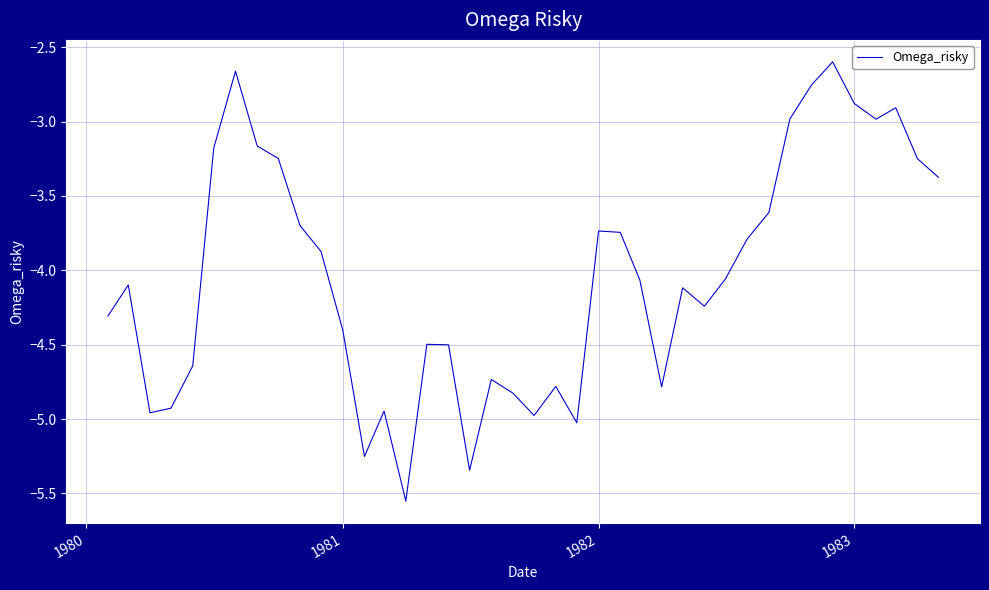

What is the greatest value displayed?

-2.6